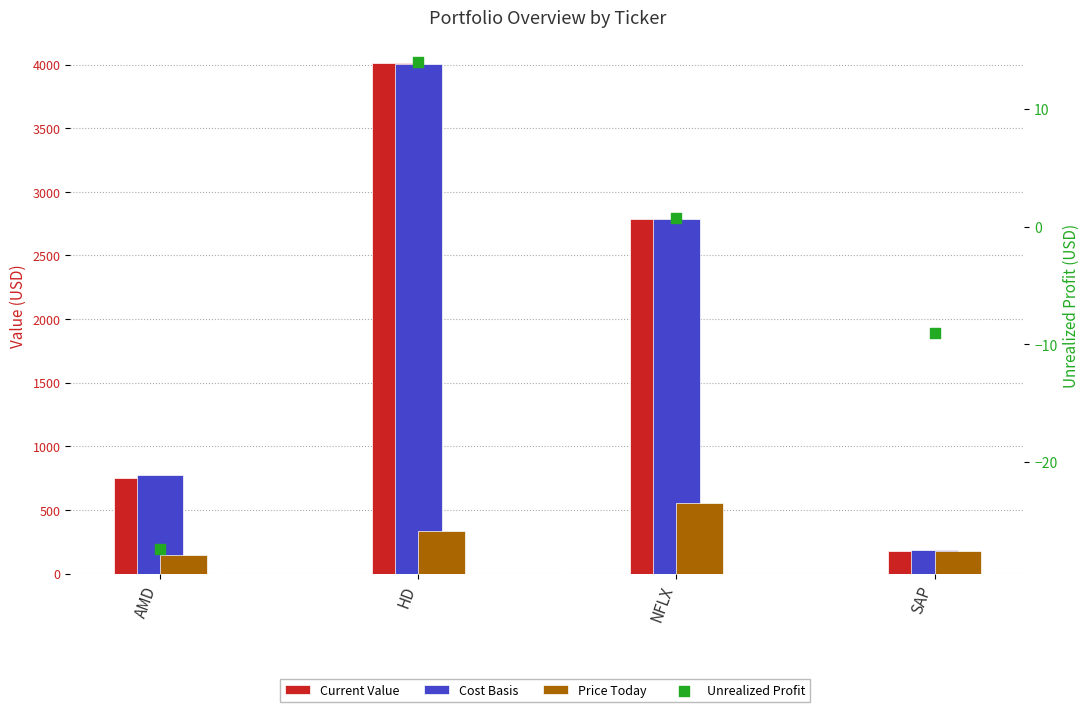

Which series has the largest Y range (max minus min)?

Current Value